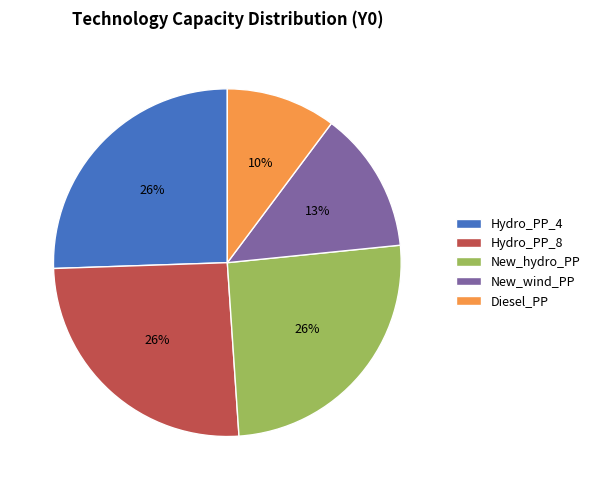

Combined, do Diesel_PP and Hydro_PP_8 account for over 50%?

No